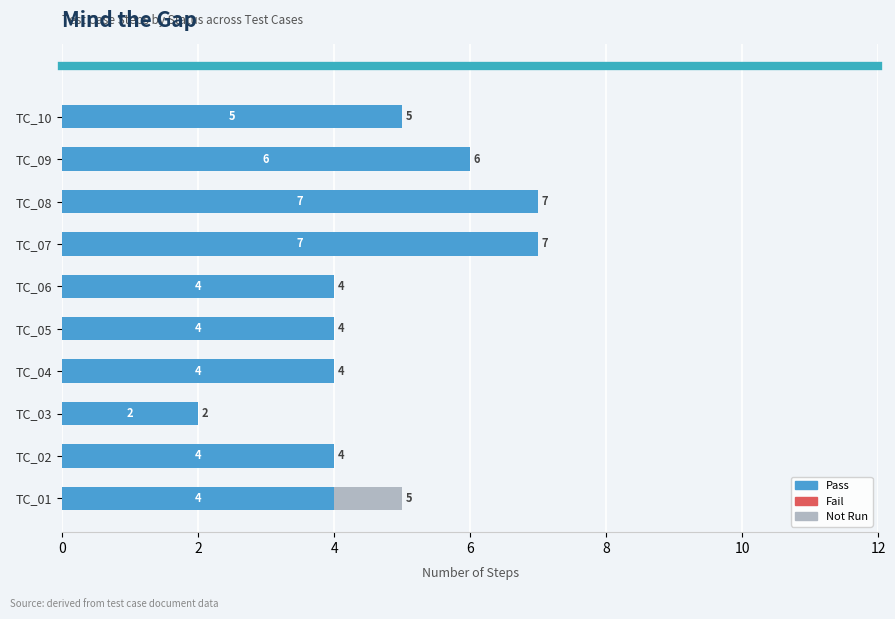

True or false: Pass has a value of 8 at TC_10.

False